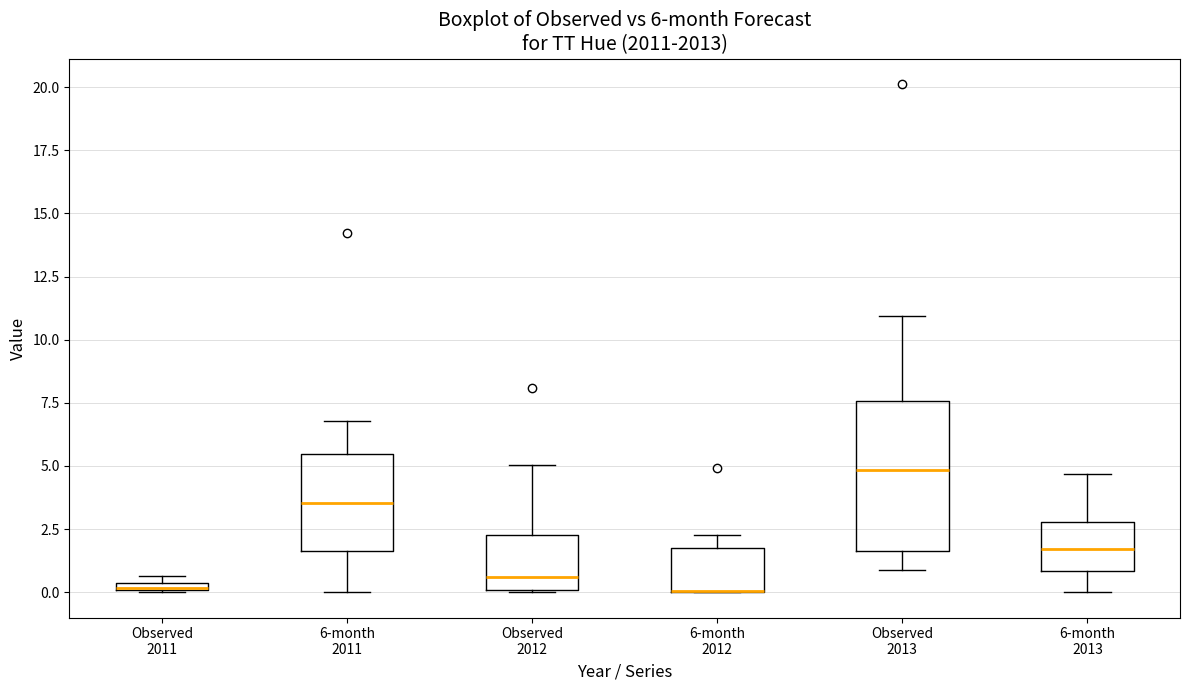

Comparing the boxes themselves (not the whiskers), which one is the tallest?

Observed 2013